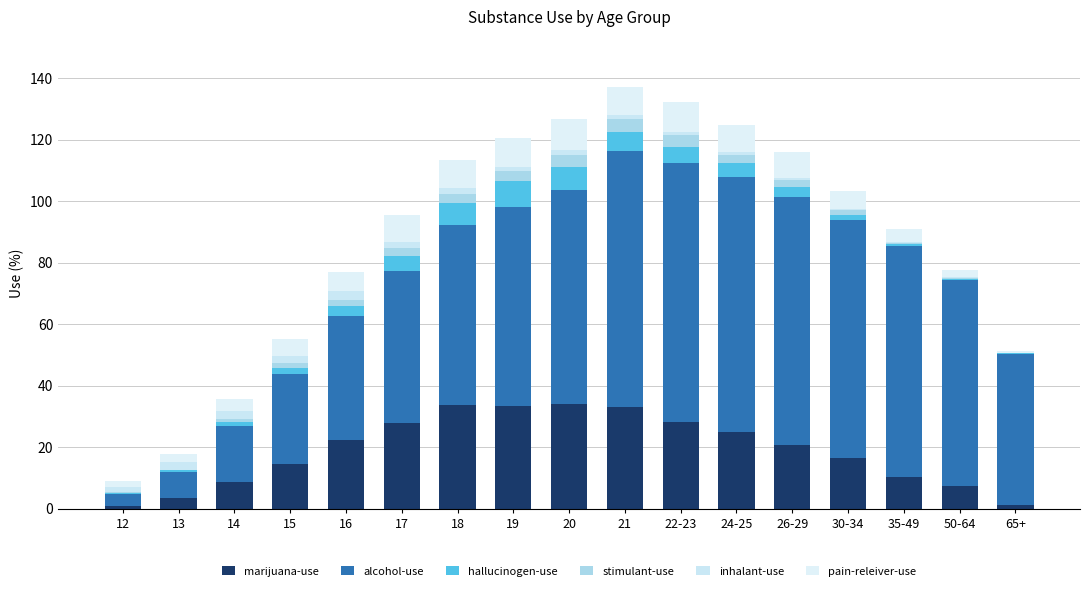

What is the approximate value of marijuana-use at 14?

8.7